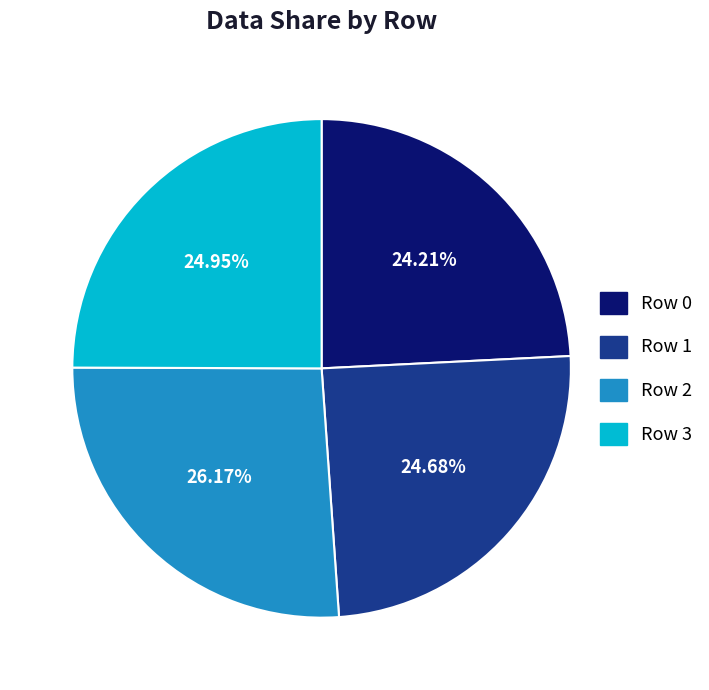

Which has a higher value, Row 2 or Row 0?

Row 2